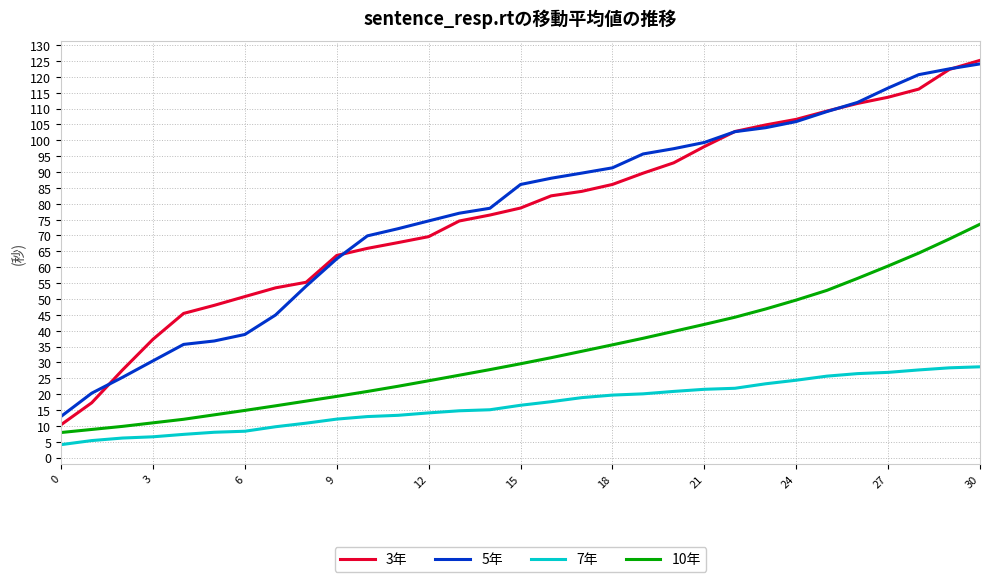

True or false: 7年 and 5年 cross at least once.

False